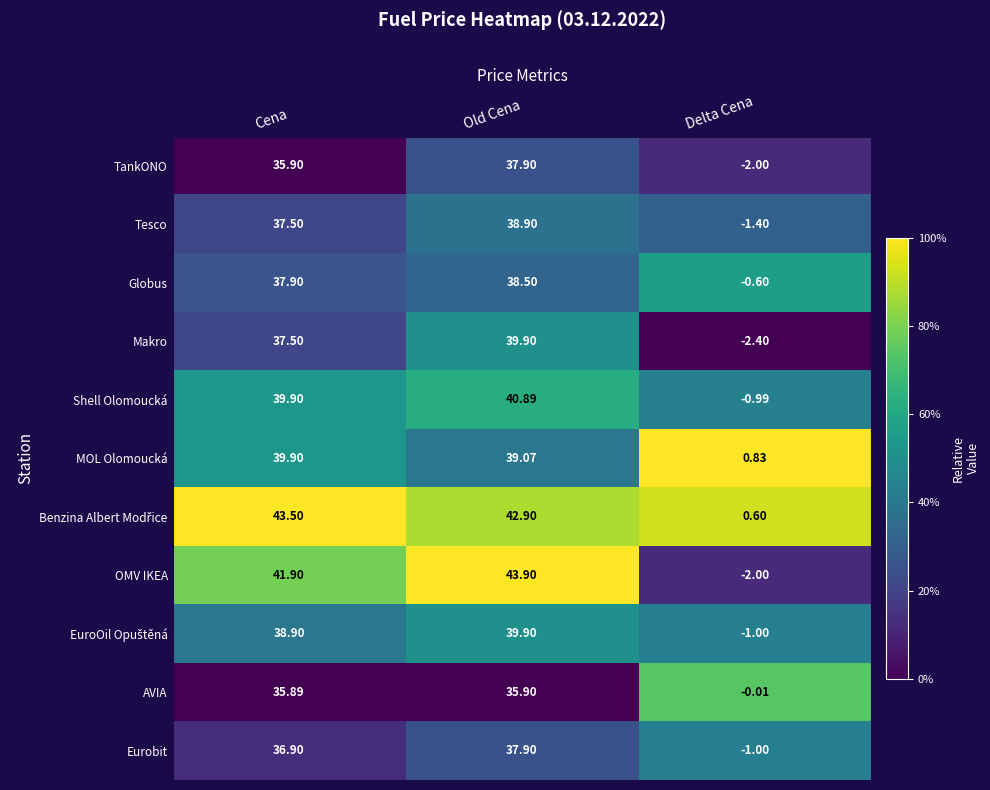

At which label is Tesco closest to 18?

Delta Cena